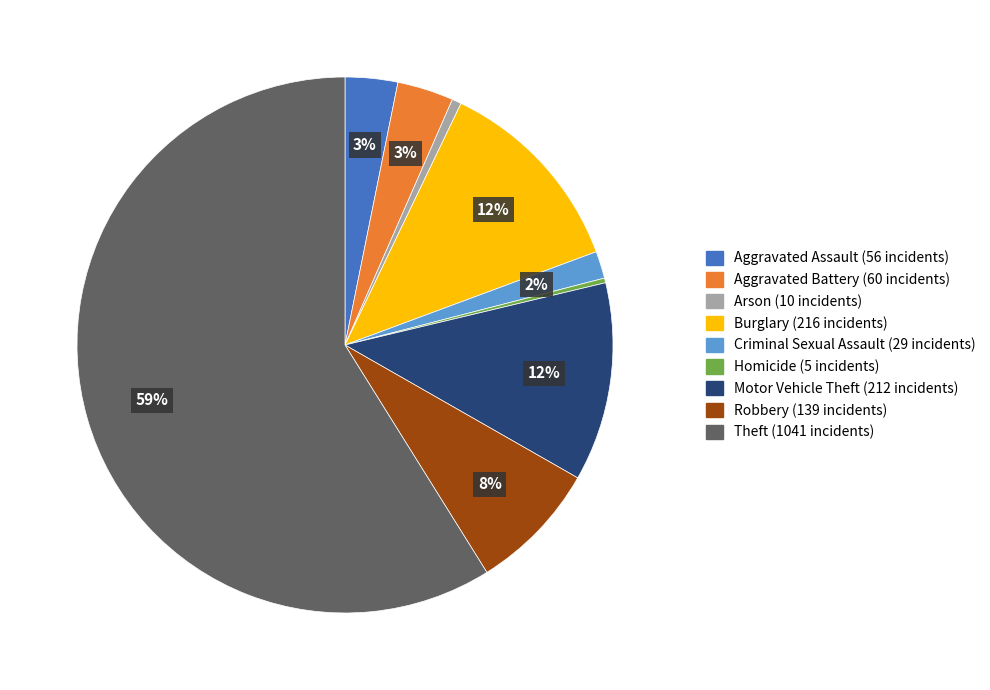

Combined, do Homicide and Robbery account for over 50%?

No